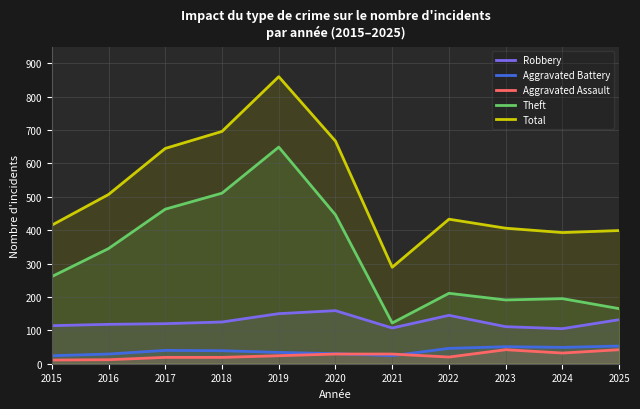

How many distinct data groups are displayed?

5